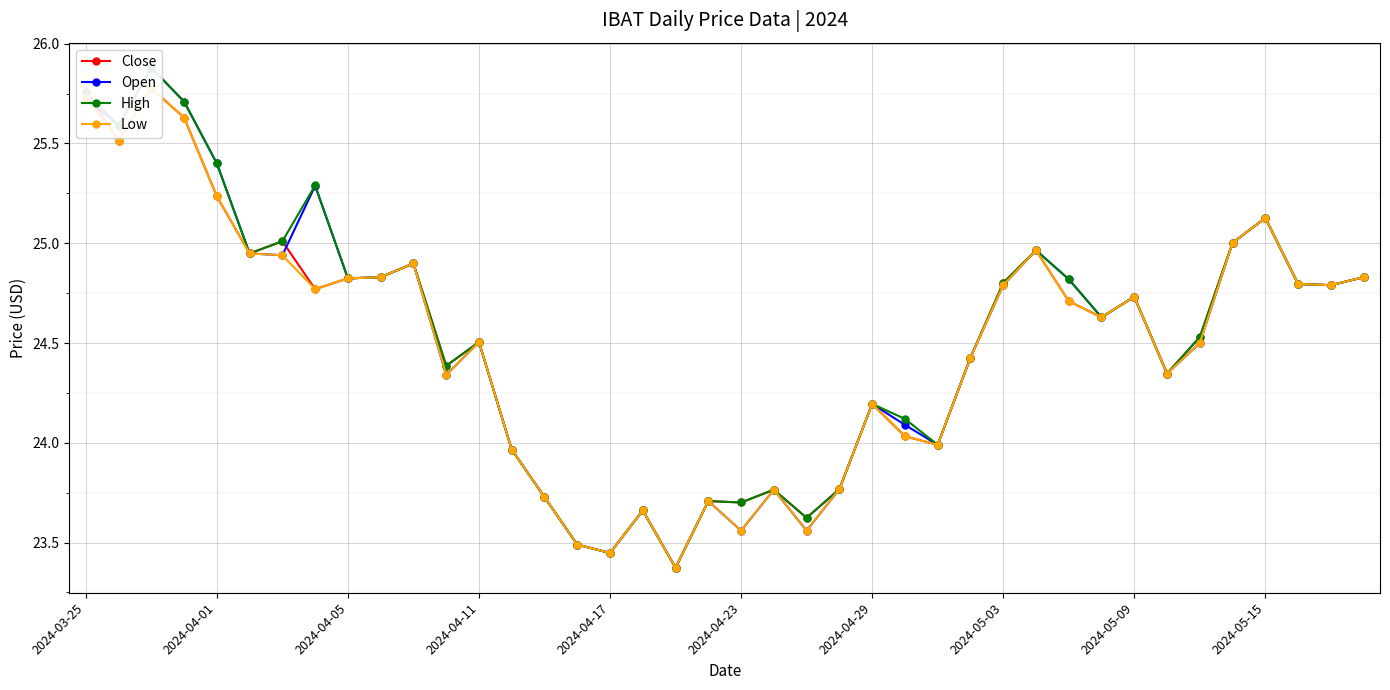

True or false: Low has a value of 33.5 at 2024-04-05.

False